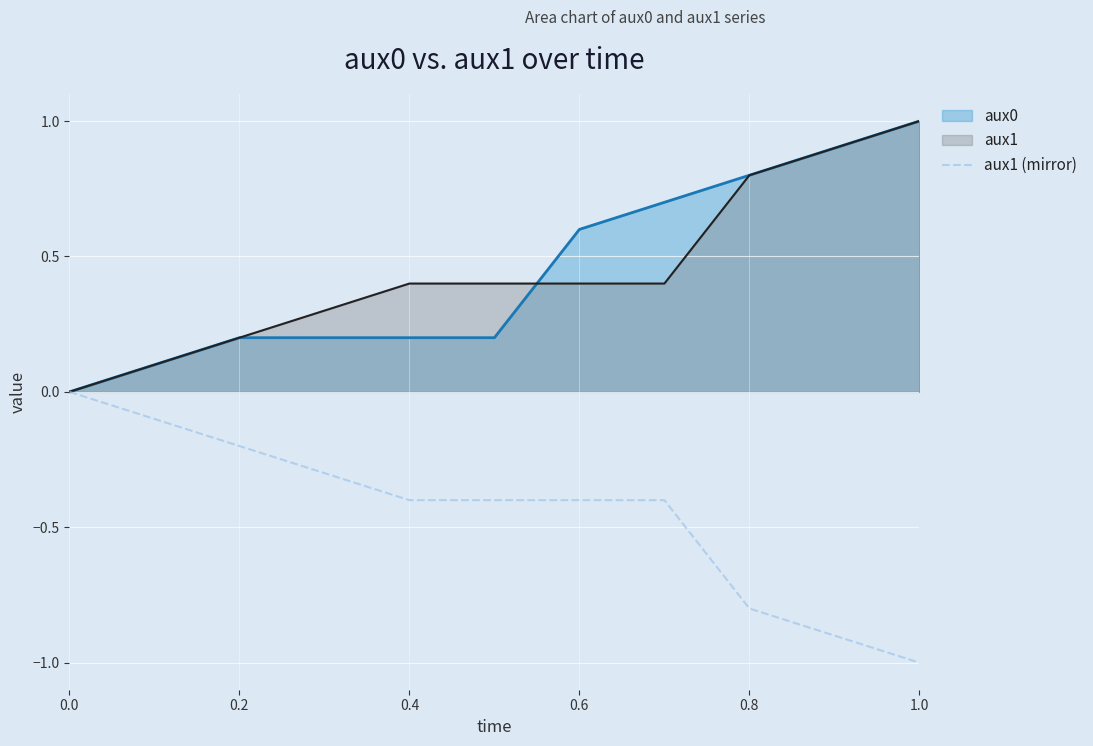

Reading left to right, what are all the values shown in this chart?

aux0: 0.0	0.1	0.2	0.2	0.2	0.2	0.6	0.7	0.8	0.9	1.0
aux1: 0.0	0.1	0.2	0.3	0.4	0.4	0.4	0.4	0.8	0.9	1.0
aux1 (mirror): 0.0	-0.1	-0.2	-0.3	-0.4	-0.4	-0.4	-0.4	-0.8	-0.9	-1.0